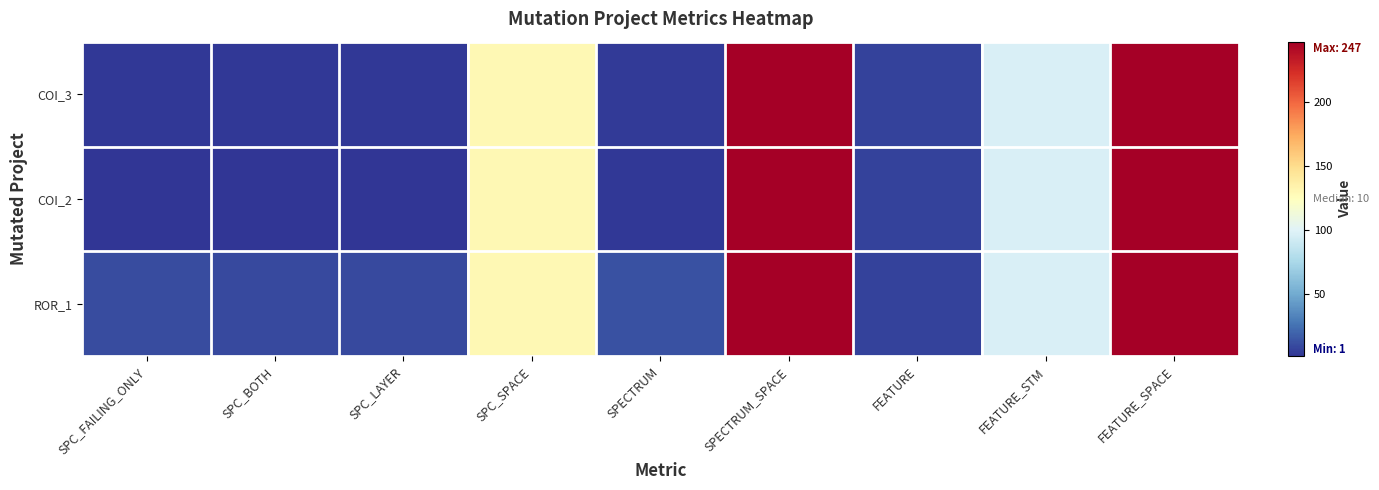

Which series has the widest spread of values?

COI_2